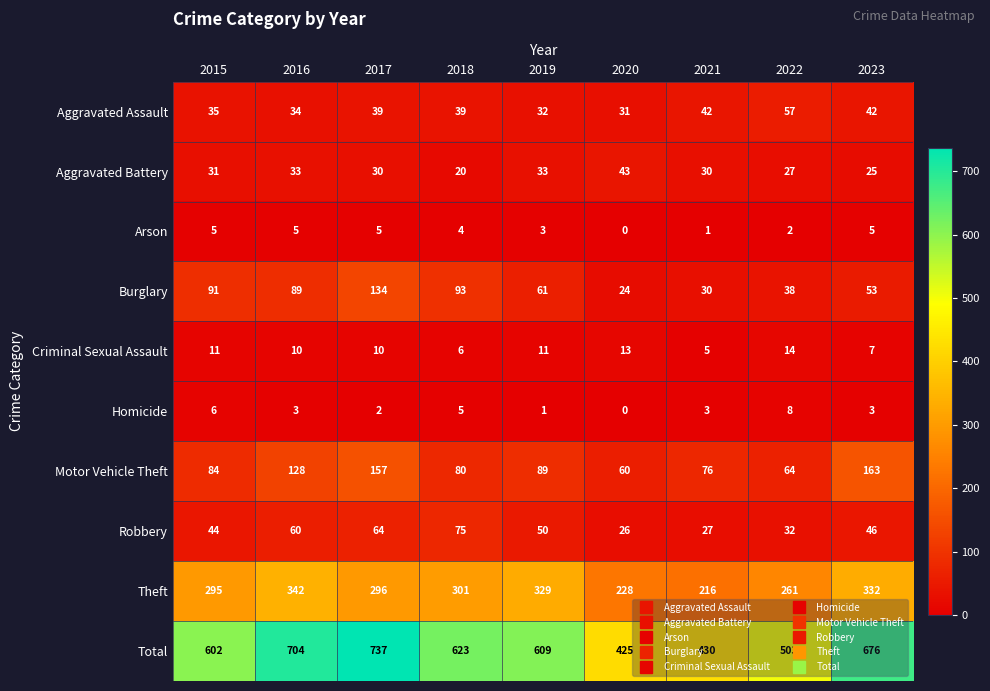

How many distinct data groups are displayed?

10